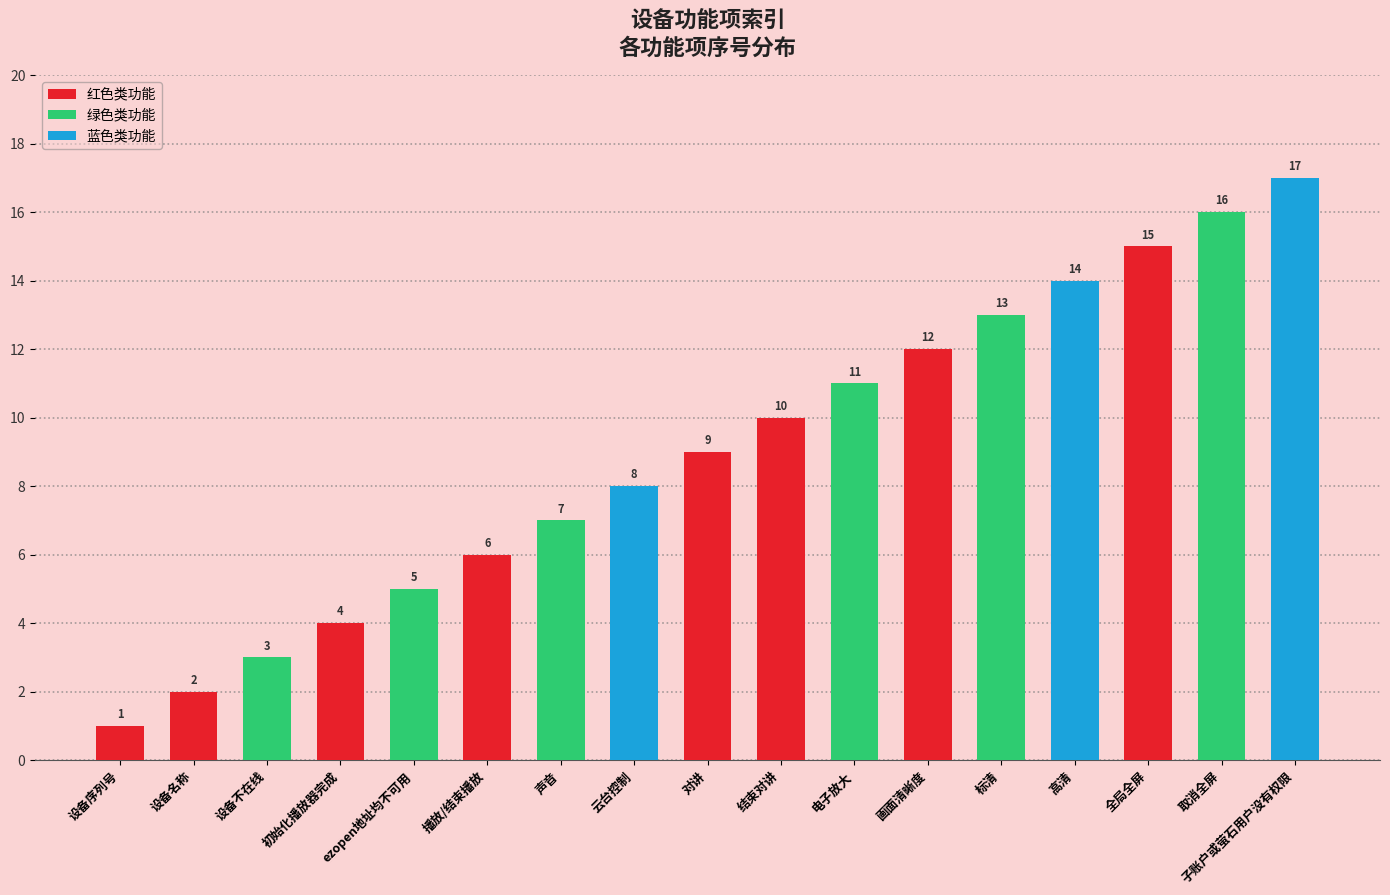

What is the sum of all values?

153